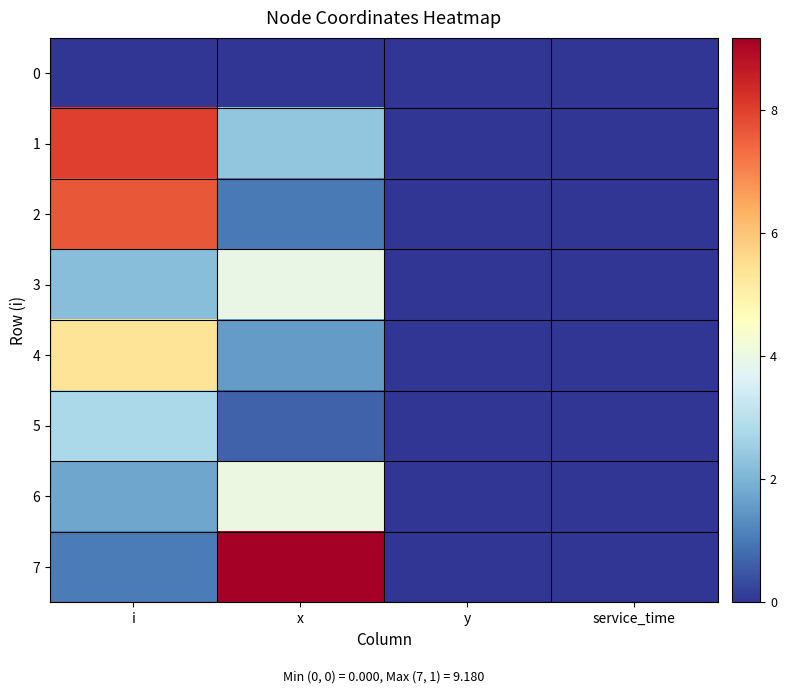

What is the difference between the highest and lowest values at i?

8.0